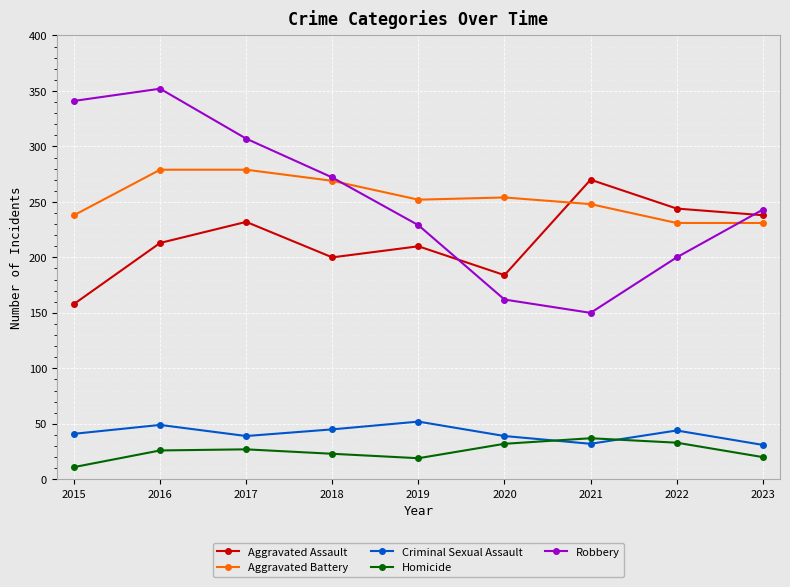

What value does the Homicide series have at 2016, to the nearest 5?

25